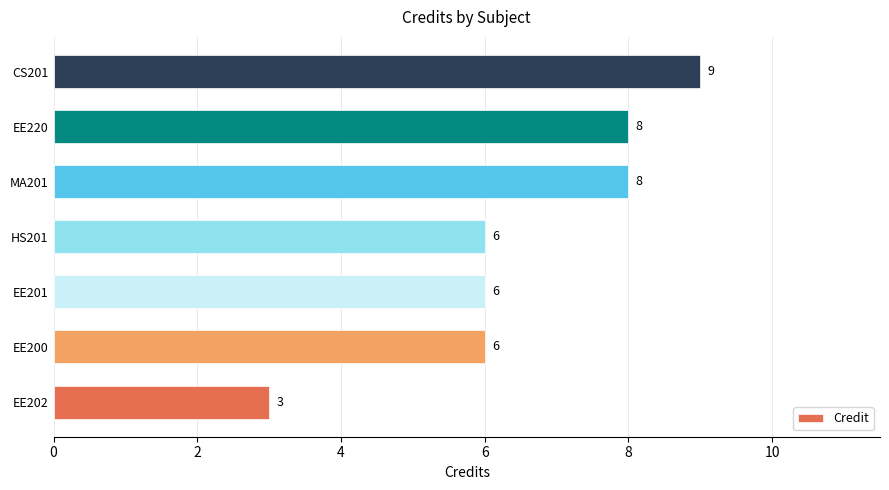

What is the sum of all values?

46